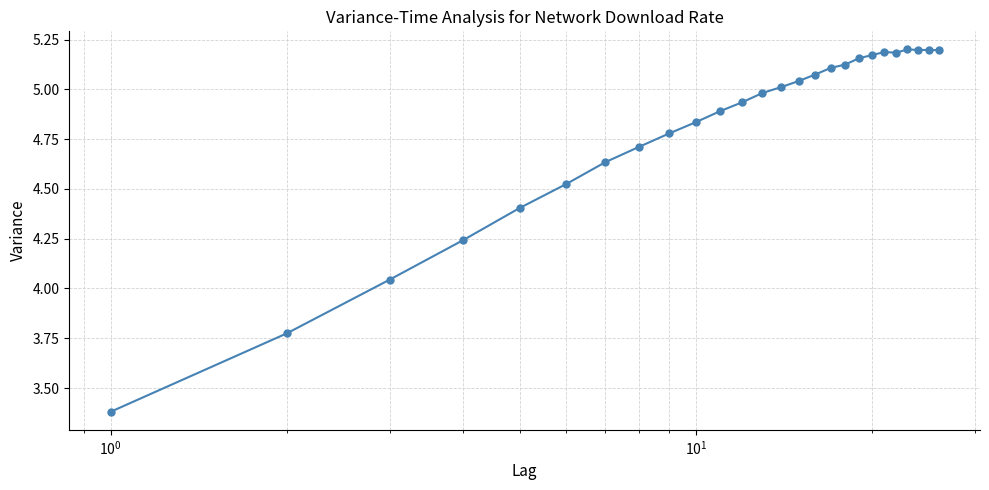

True or false: the data has more than 0 interior local peaks.

True